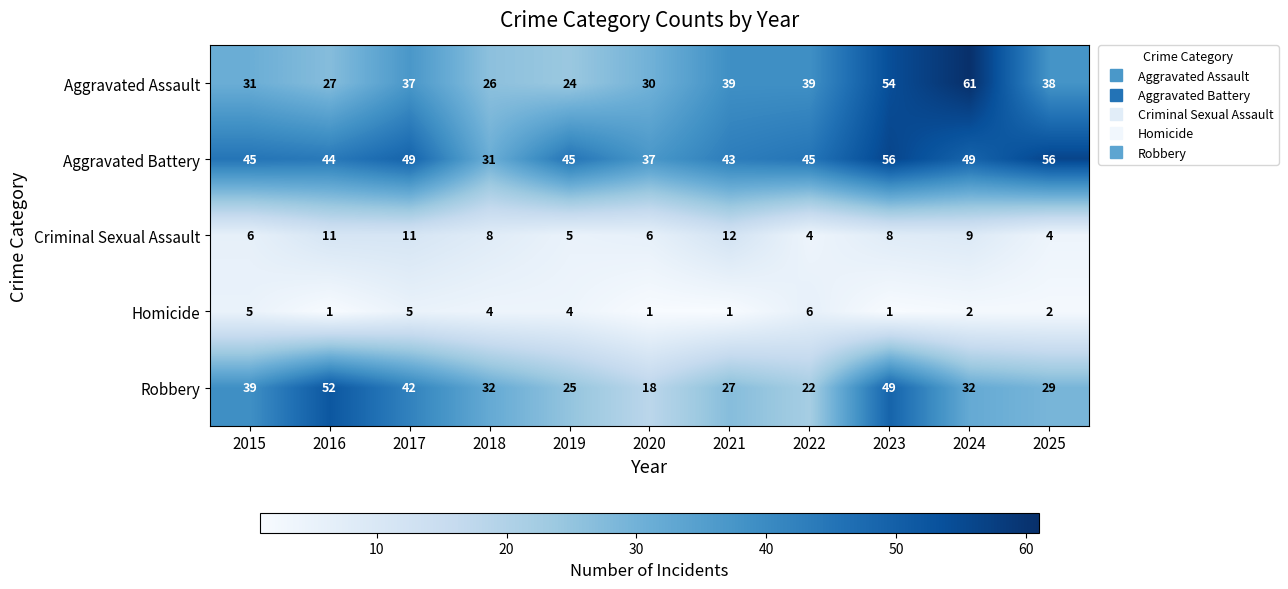

Rank the series by their maximum value, from highest to lowest.

Aggravated Assault, Aggravated Battery, Robbery, Criminal Sexual Assault, Homicide